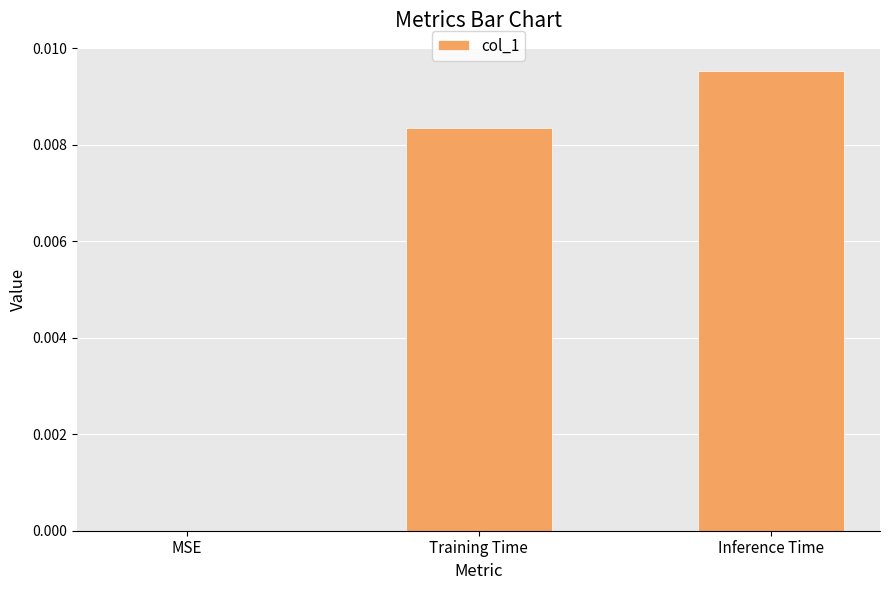

Which category has the highest value across all series?

Inference Time